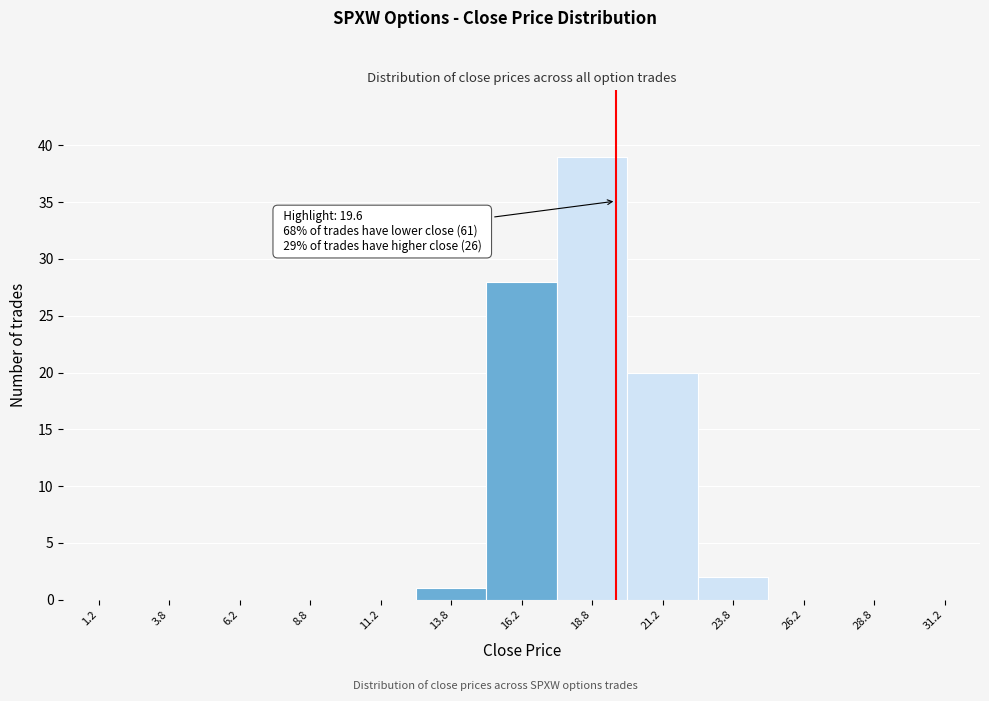

Over which range of the x-axis is the bar tallest?

17.5 to 20.0